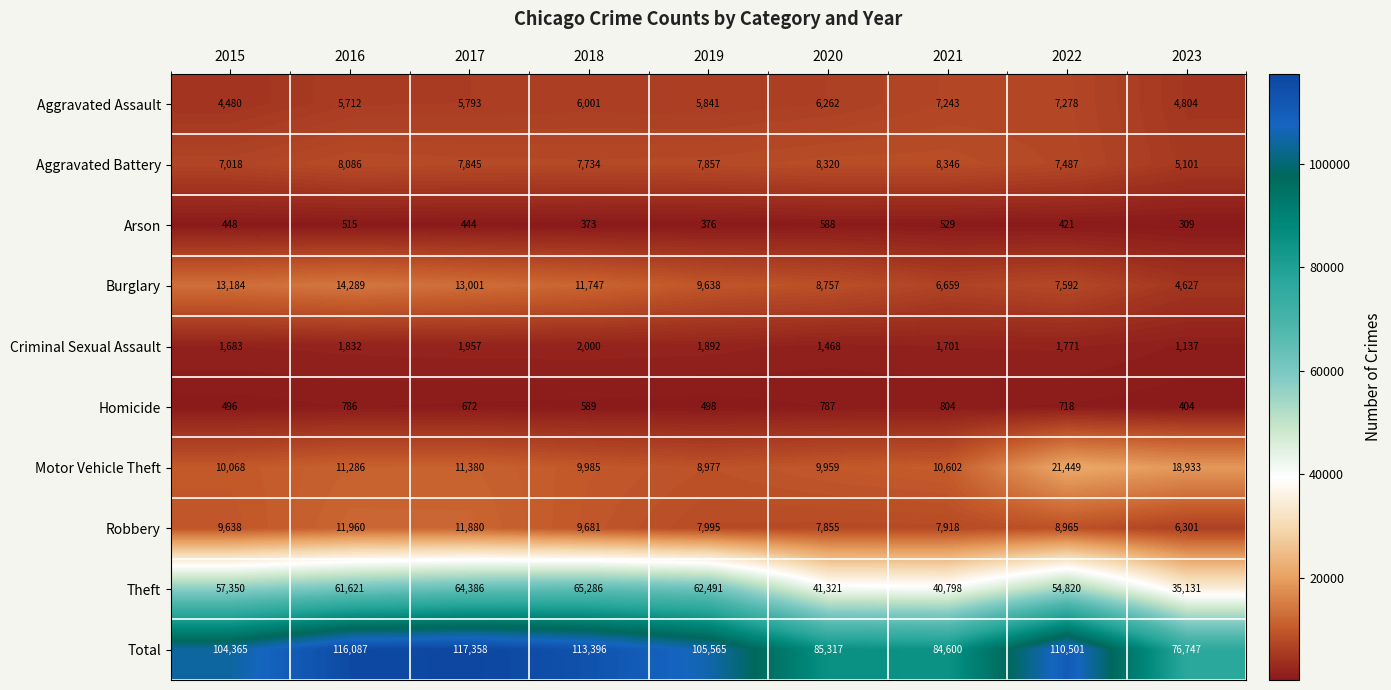

At how many categories does at least one series exceed 94595?

6